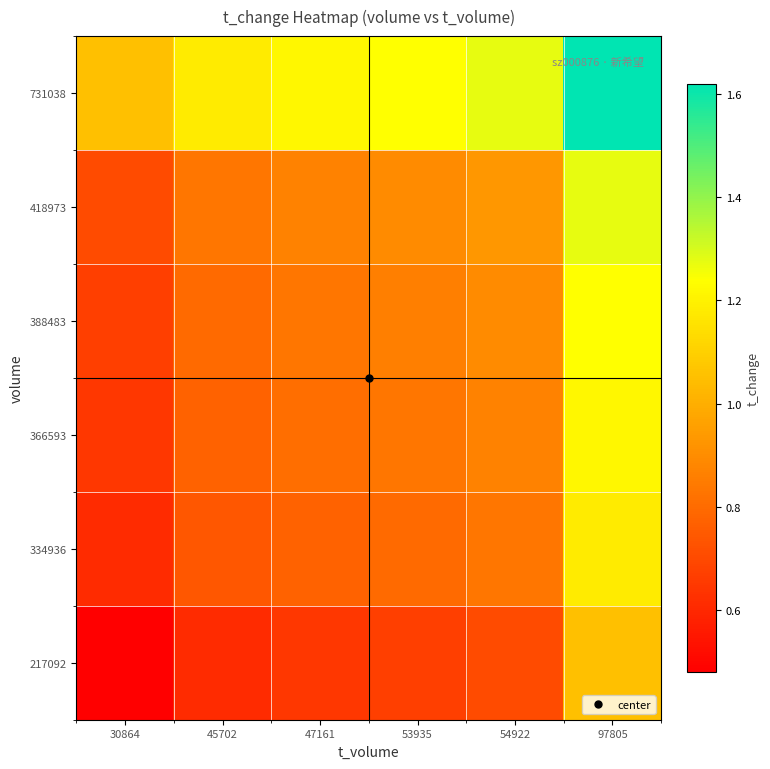

At how many categories does at least one series exceed 1?

6